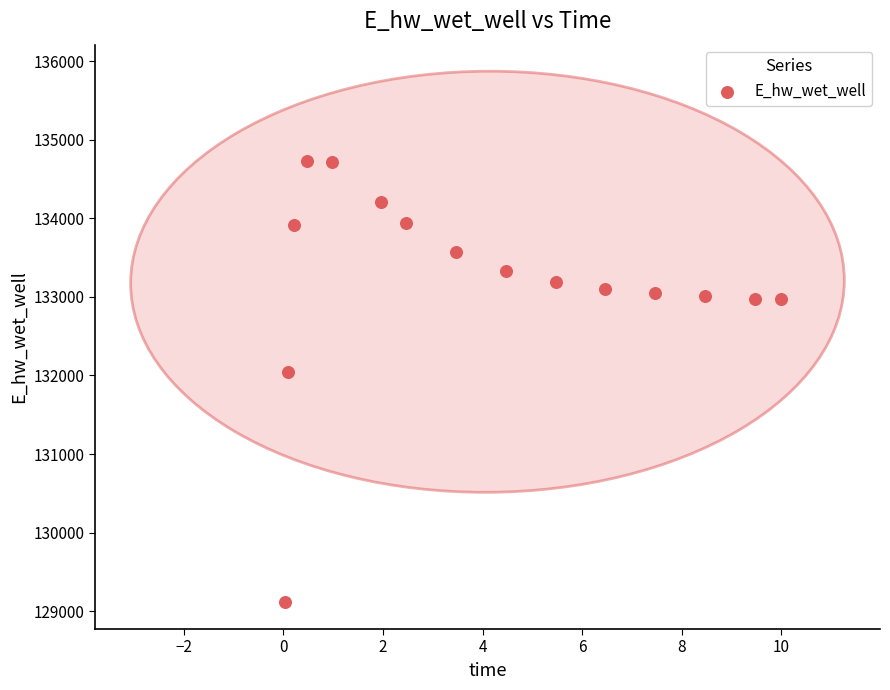

What Y value in the scatter plot is closest to 131921?

132043.9